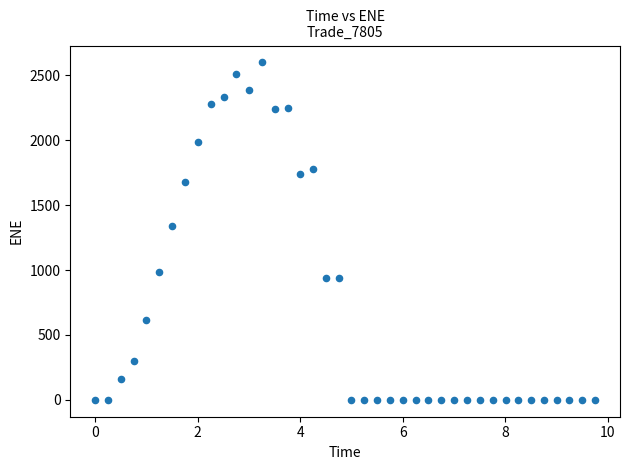

What Y value in the scatter plot is closest to 1299?

1337.9